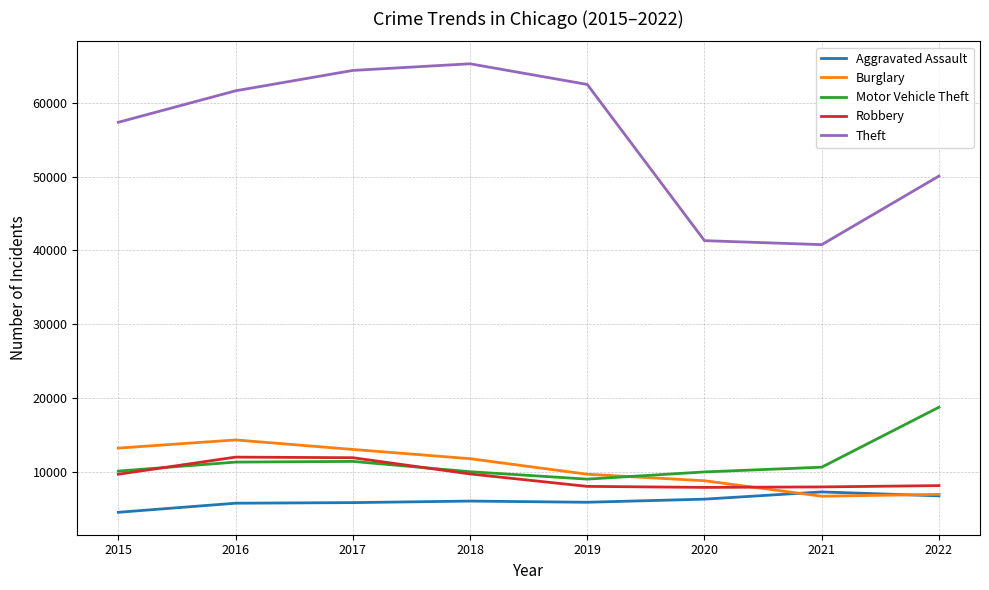

True or false: Aggravated Assault and Motor Vehicle Theft cross at least once.

False